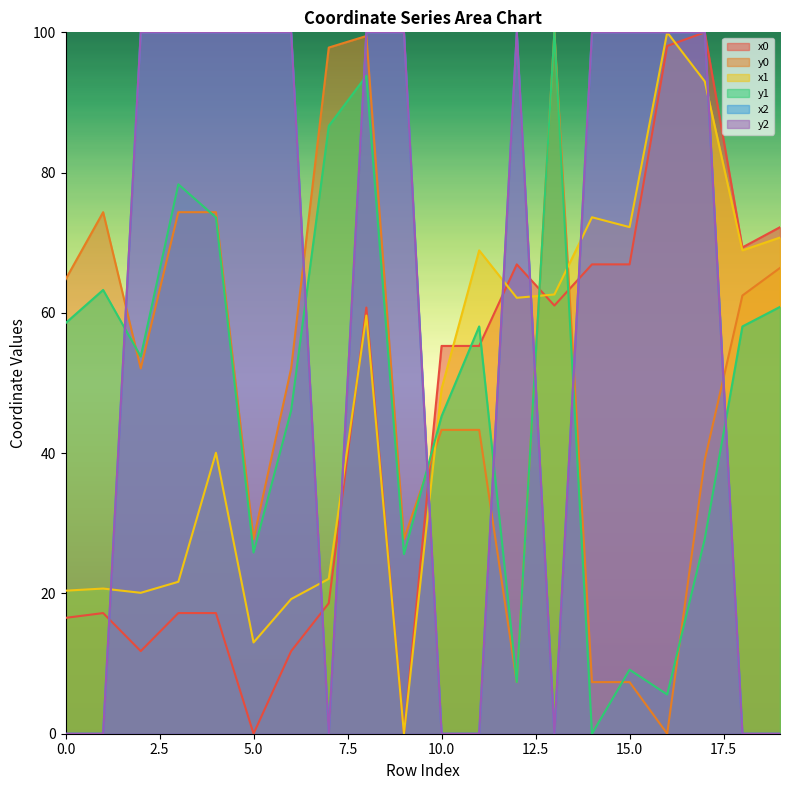

Where do x1 and y1 first cross each other?

9 and 10